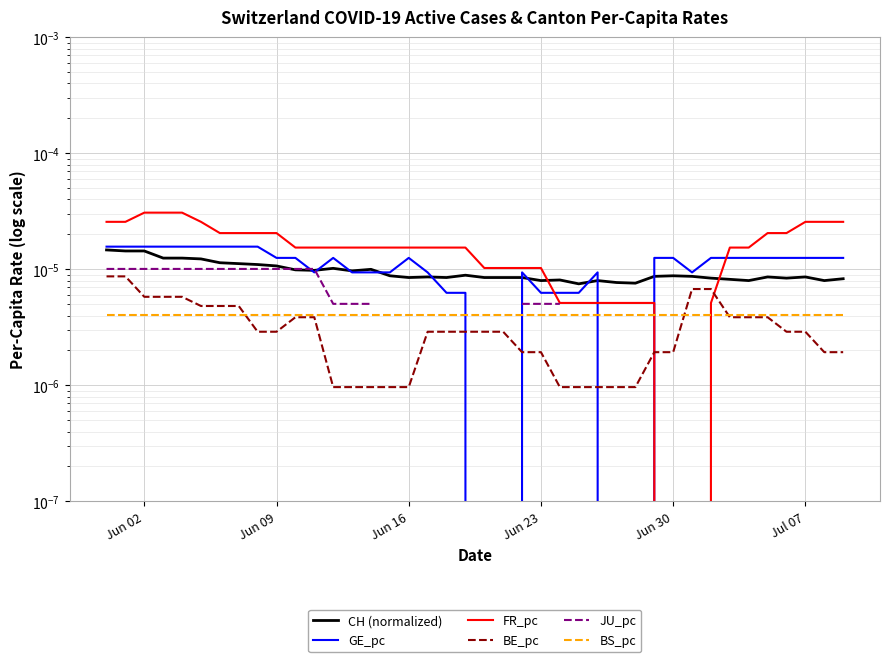

True or false: BS_pc has more than 1 points higher than both neighbors.

False